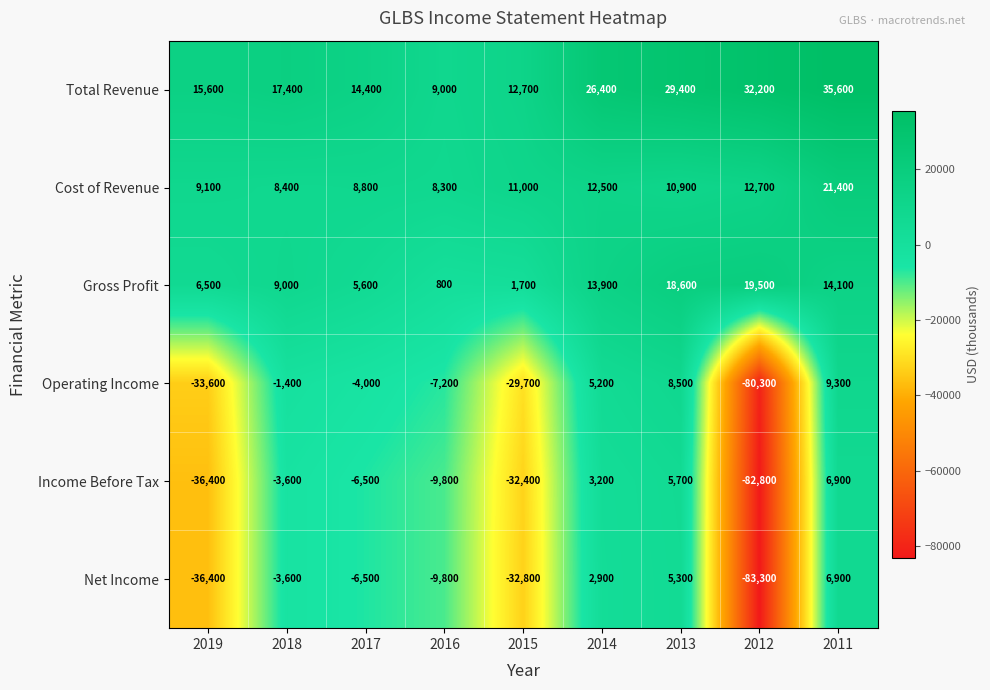

Rank the categories by Income Before Tax value from lowest to highest.

2012, 2019, 2015, 2016, 2017, 2018, 2014, 2013, 2011